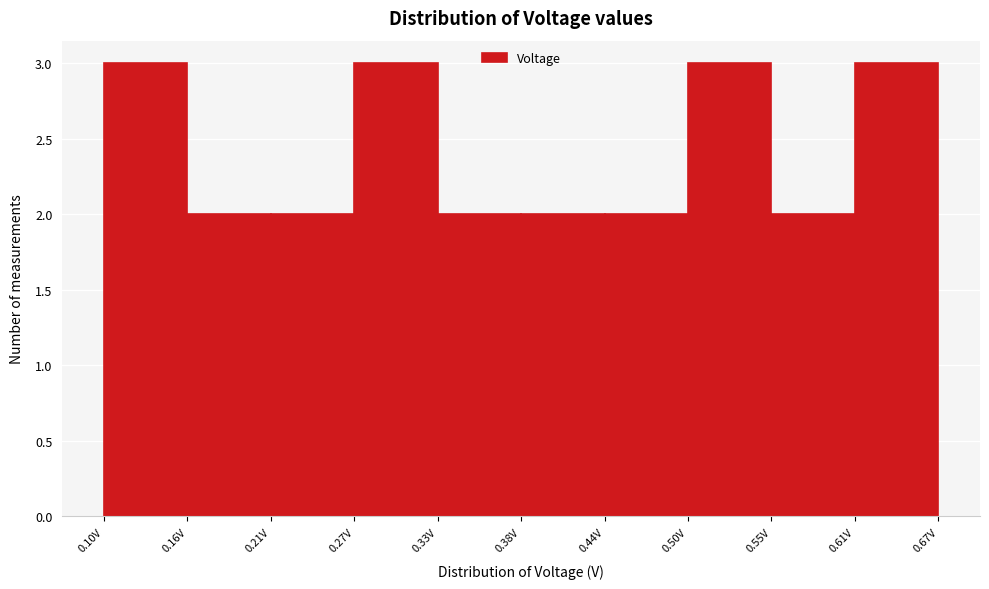

Reading left to right, transcribe this chart: for each bar, give the range it covers on the x-axis and its height. Neither the bar edges nor the heights are printed on the chart, so give them approximately, as read against the axes.

0.10 to 0.16: 3
0.16 to 0.21: 2
0.21 to 0.27: 2
0.27 to 0.33: 3
0.33 to 0.38: 2
0.38 to 0.44: 2
0.44 to 0.50: 2
0.50 to 0.55: 3
0.55 to 0.61: 2
0.61 to 0.67: 3